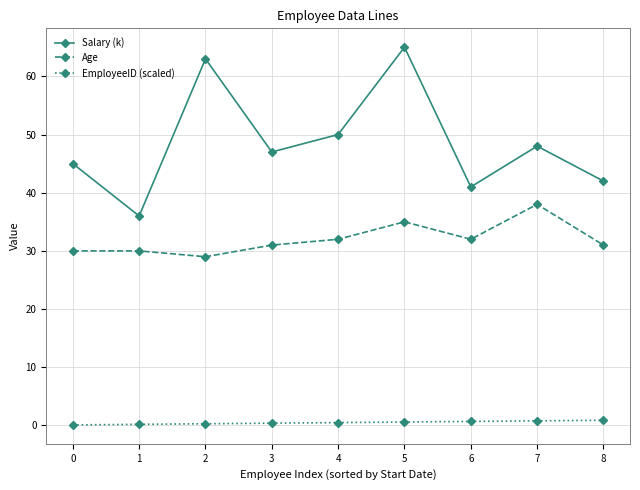

The EmployeeID (scaled) series shows 0.2 at 1. True or false?

True